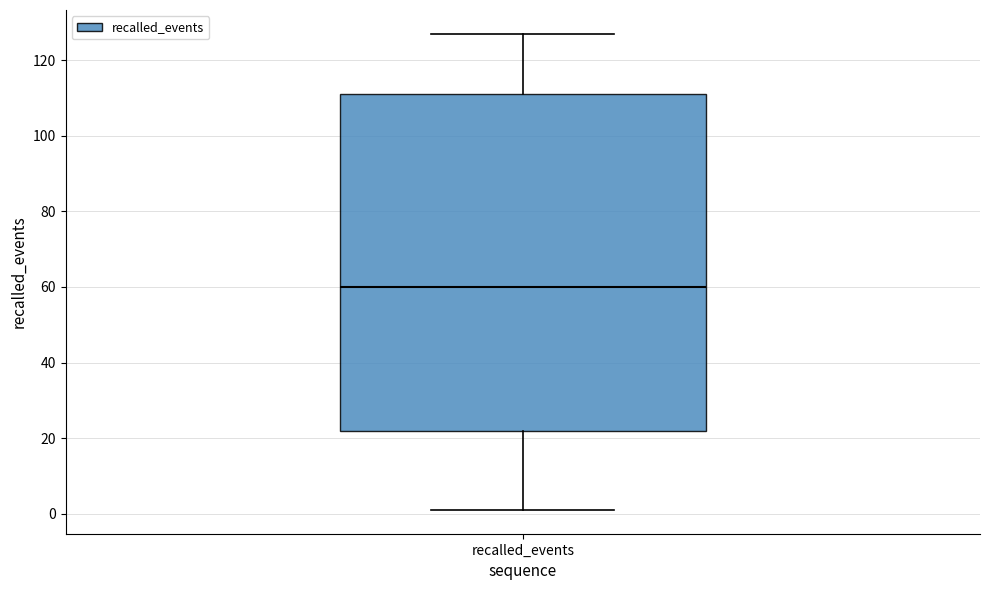

Transcribe this box plot: give where the median line is, the range the box spans, and where the two whiskers end, as read against the y-axis. The values are not printed on the chart, so give them approximately, as read against the axis.

median 60, box 22 to 112, whiskers 2 to 128